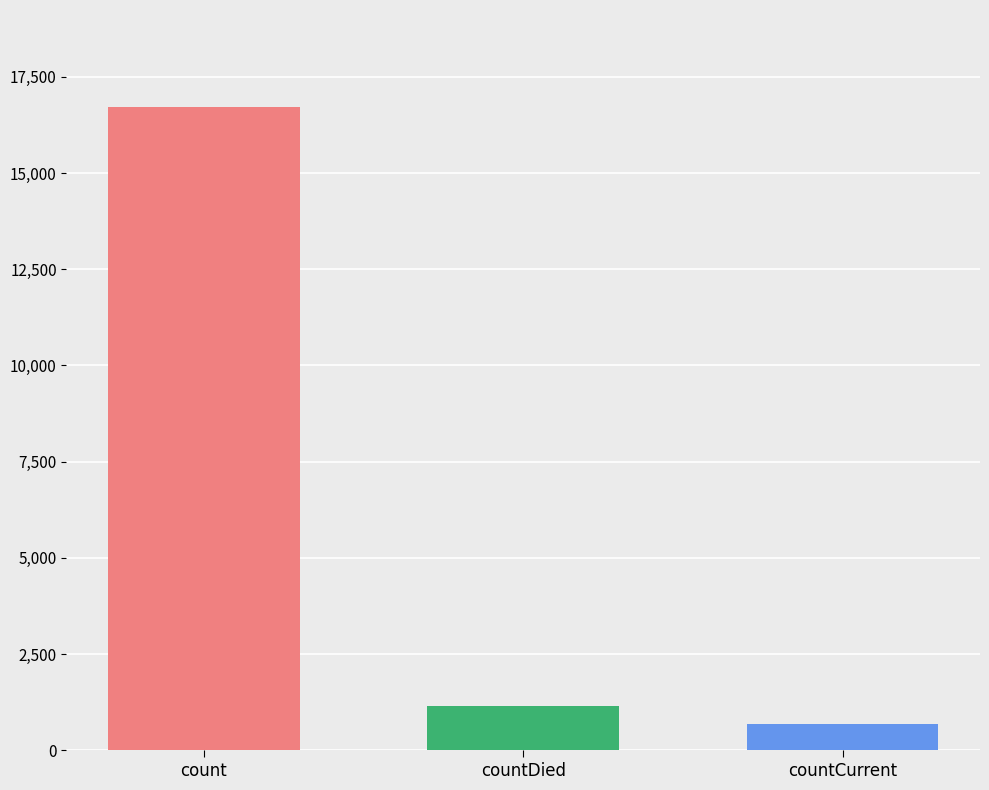

The chart shows a value of 1142 at countDied. True or false?

True